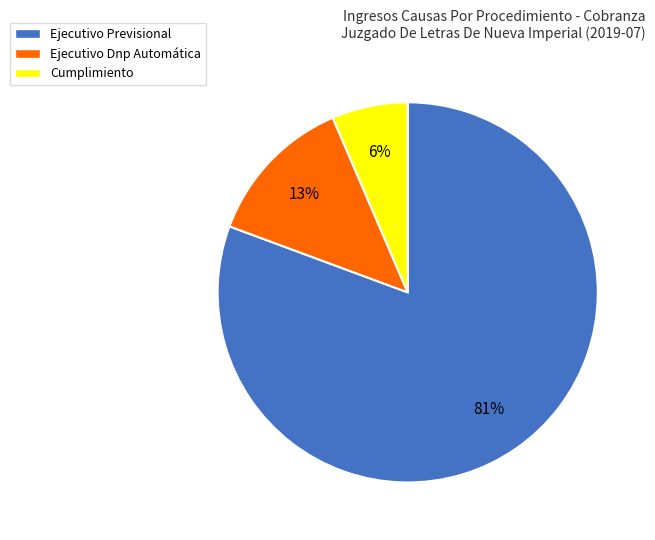

What is the majority slice?

Ejecutivo Previsional